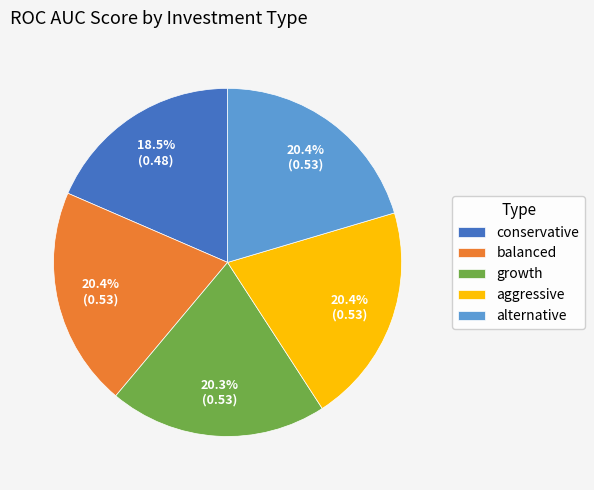

What percentage do aggressive and balanced together represent?

40.8%